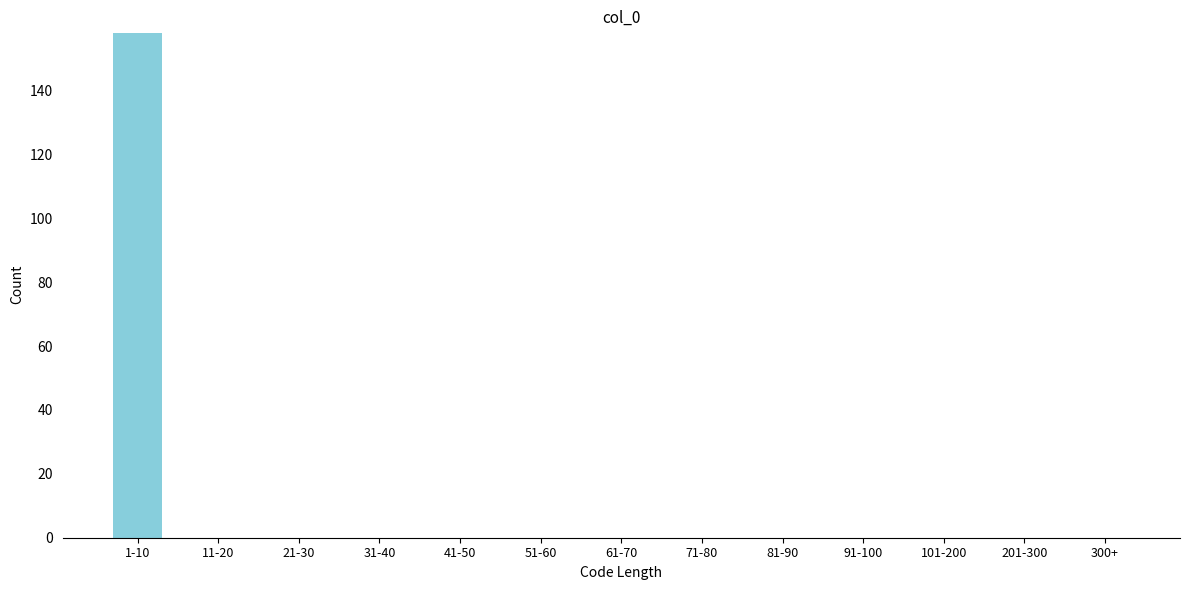

Reading left to right, list all the values displayed in this chart.

1-10=158	11-20=0	21-30=0	31-40=0	41-50=0	51-60=0	61-70=0	71-80=0	81-90=0	91-100=0	101-200=0	201-300=0	300+=0